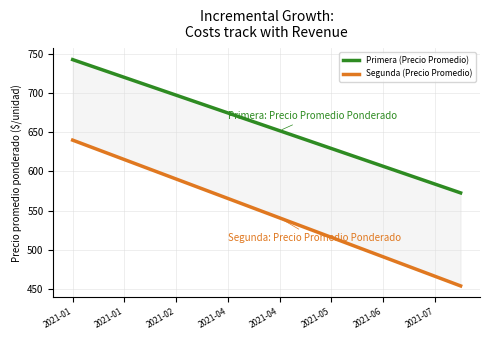

Reading left to right, transcribe all the data shown in this chart.

Primera (Precio Promedio): 743.0	731.7	720.3	708.9	697.6	686.2	674.9	663.5	652.1	640.8	629.4	618.1	606.7	595.3	584.0	572.6
Segunda (Precio Promedio): 640.1	627.6	615.2	602.8	590.4	577.9	565.5	553.1	540.7	528.2	515.8	503.4	491.0	478.5	466.1	453.7